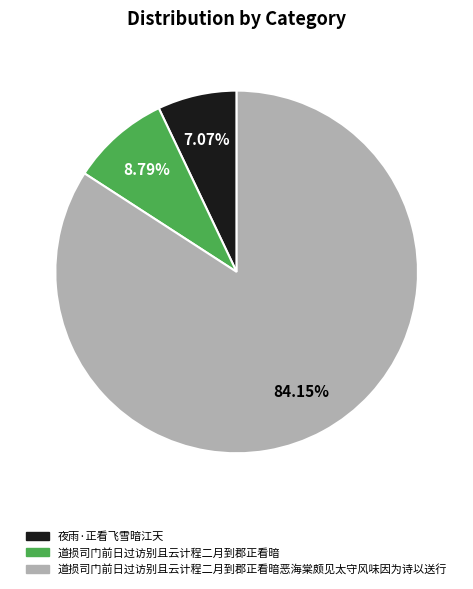

What percentage is the 夜雨·正看飞雪暗江天 slice, to the nearest percent?

7%